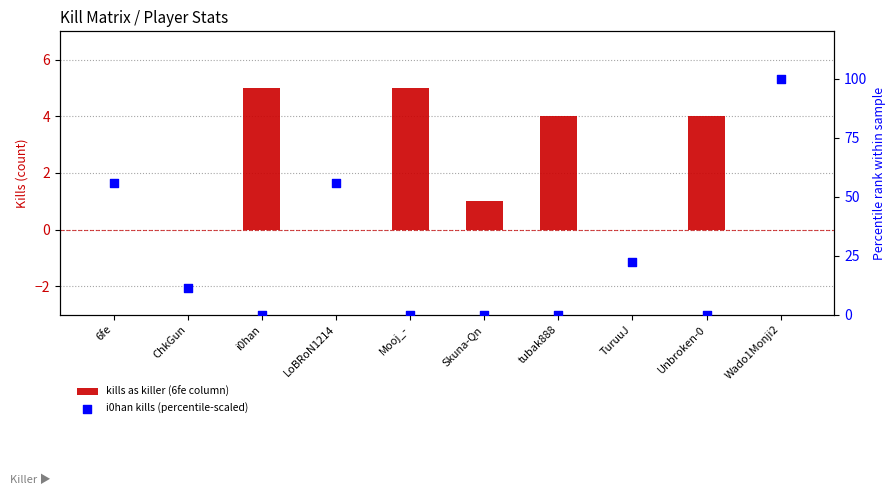

Which series contains the lowest Y value?

kills as killer (6fe column)